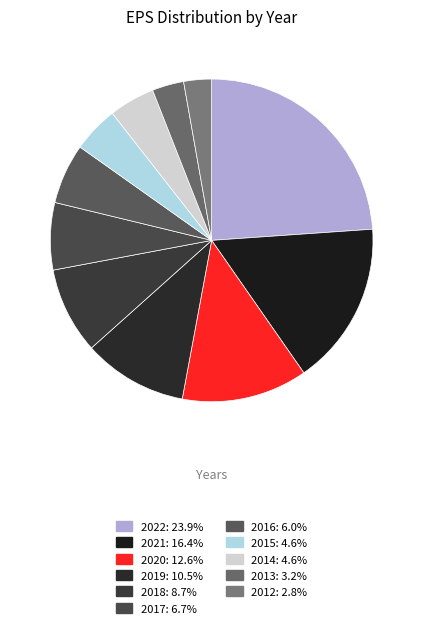

To the nearest percent, what percentage of the pie is 2019?

10%